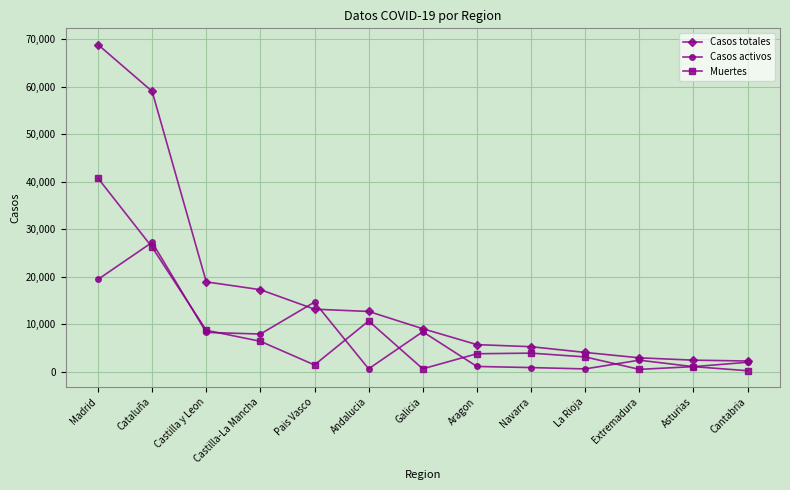

Which series changed the most between Cataluña and Aragon?

Casos totales